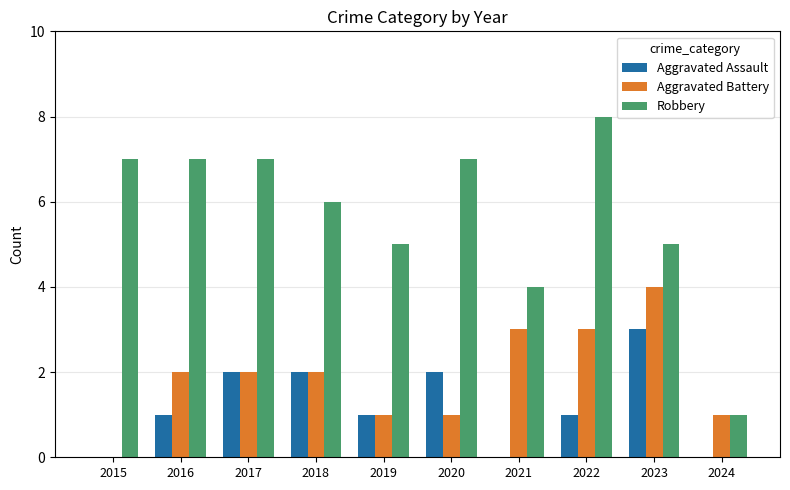

What is the maximum value for Aggravated Battery?

4